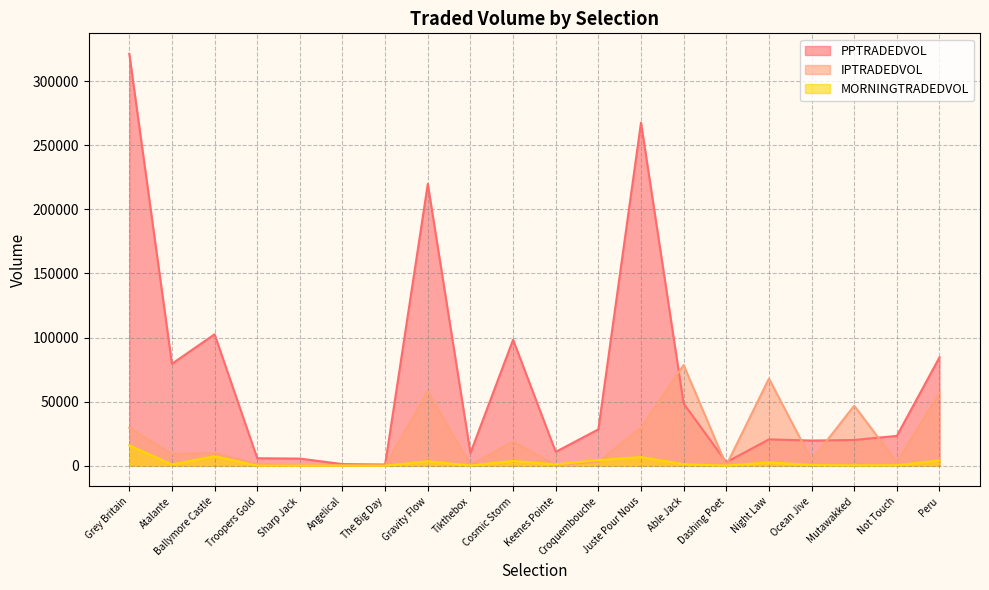

Reading left to right, extract all data points from this chart.

PPTRADEDVOL: Grey Britain=321306.0	Atalante=79495.4	Ballymore Castle=102549.3	Troopers Gold=5838.3	Sharp Jack=5545.3	Angelical=1257.0	The Big Day=937.6	Gravity Flow=219830.3	Tikthebox=9840.2	Cosmic Storm=98312.9	Keenes Pointe=10796.7	Croquembouche=28347.6	Juste Pour Nous=267679.0	Able Jack=48465.3	Dashing Poet=2702.1	Night Law=20522.9	Ocean Jive=19641.5	Mutawakked=20073.1	Not Touch=23253.2	Peru=84565.7
IPTRADEDVOL: Grey Britain=29535.0	Atalante=9053.4	Ballymore Castle=9867.3	Troopers Gold=1097.5	Sharp Jack=112.3	Angelical=251.9	The Big Day=74.1	Gravity Flow=57801.2	Tikthebox=493.8	Cosmic Storm=18807.3	Keenes Pointe=405.9	Croquembouche=3069.4	Juste Pour Nous=29579.0	Able Jack=78489.2	Dashing Poet=284.9	Night Law=67977.8	Ocean Jive=4325.5	Mutawakked=46822.3	Not Touch=2640.8	Peru=56694.4
MORNINGTRADEDVOL: Grey Britain=15877.3	Atalante=912.7	Ballymore Castle=7407.2	Troopers Gold=94.0	Sharp Jack=57.0	Angelical=16.4	The Big Day=25.7	Gravity Flow=3460.1	Tikthebox=131.1	Cosmic Storm=3705.1	Keenes Pointe=1025.9	Croquembouche=4356.6	Juste Pour Nous=6729.2	Able Jack=1157.3	Dashing Poet=105.6	Night Law=2616.9	Ocean Jive=482.5	Mutawakked=304.5	Not Touch=345.4	Peru=4097.3